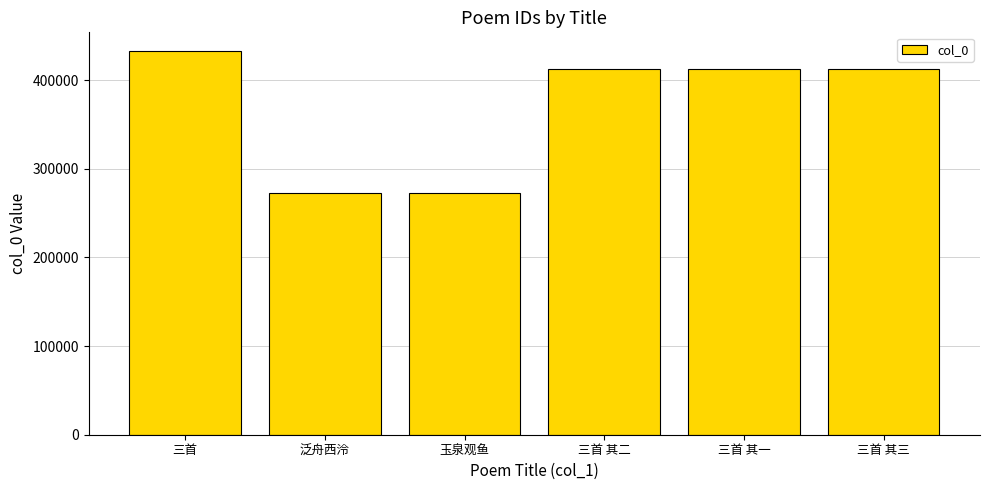

Are the bars grouped side by side (vs. stacked)?

No